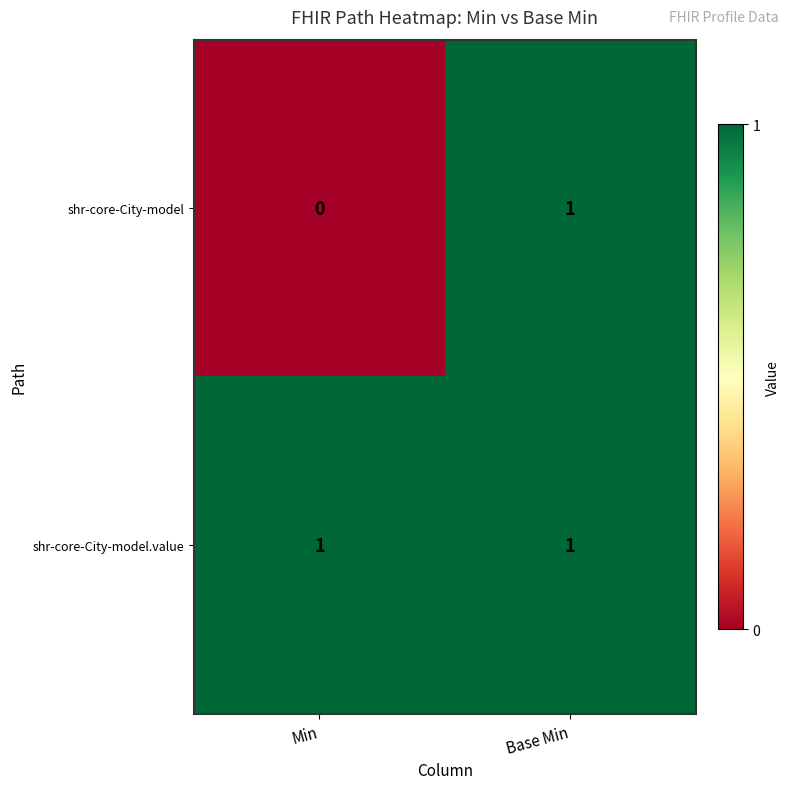

The value of shr-core-City-model at Base Min is 1. True or false?

True